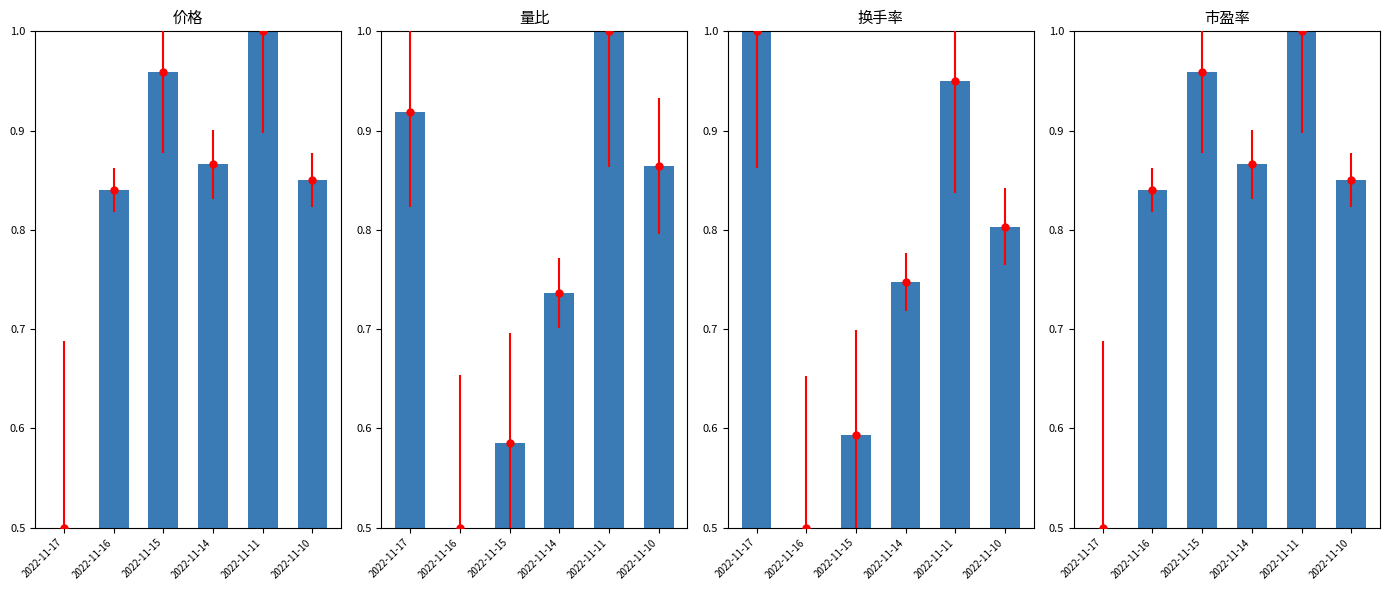

Rank the series at 2022-11-15 from highest to lowest value.

市盈率, 价格, 换手率, 量比